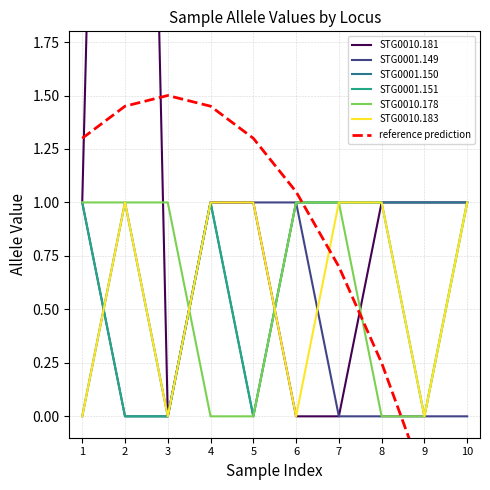

What is the difference between the STG0010.178 values at 5 and 7?

1